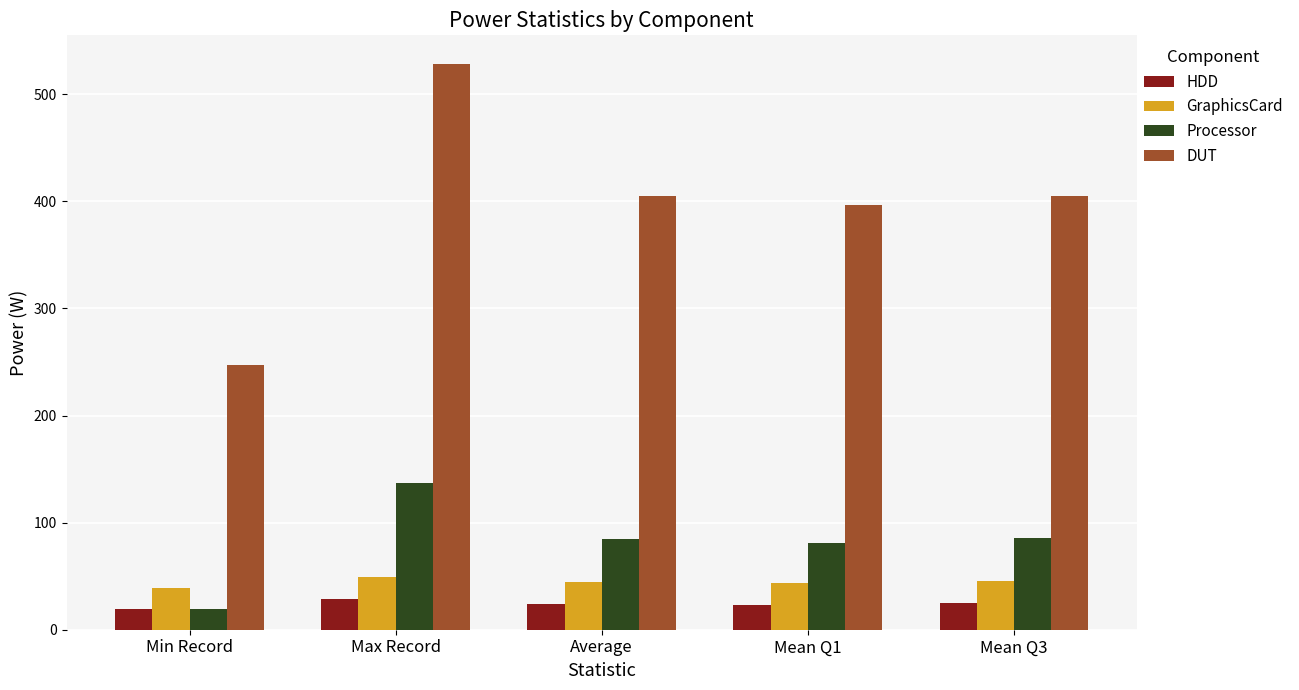

How many groups of bars are there?

5